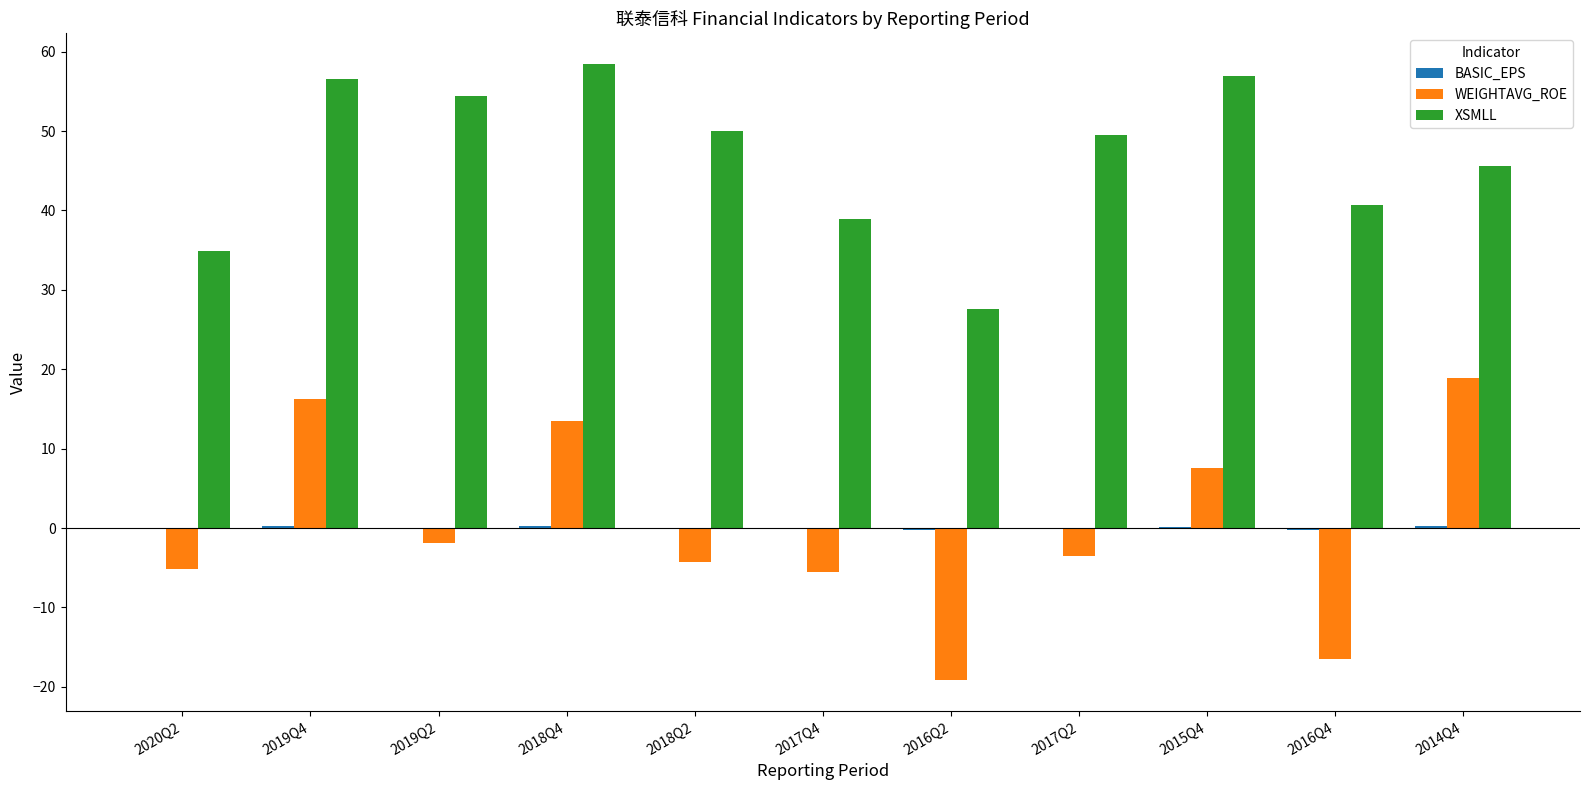

Where does the WEIGHTAVG_ROE series first go above -3?

2019Q4